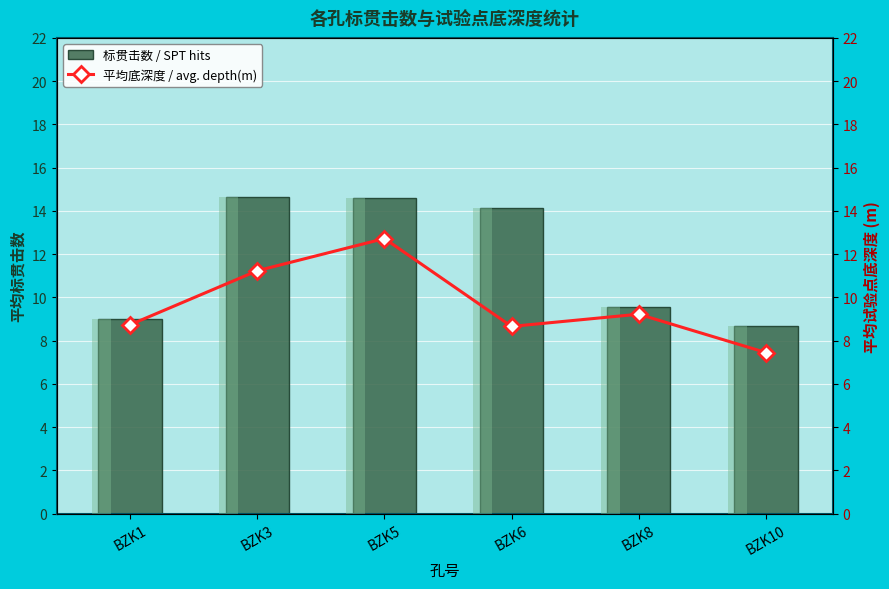

Where does the 标贯击数 / SPT hits series first go above 14?

BZK3